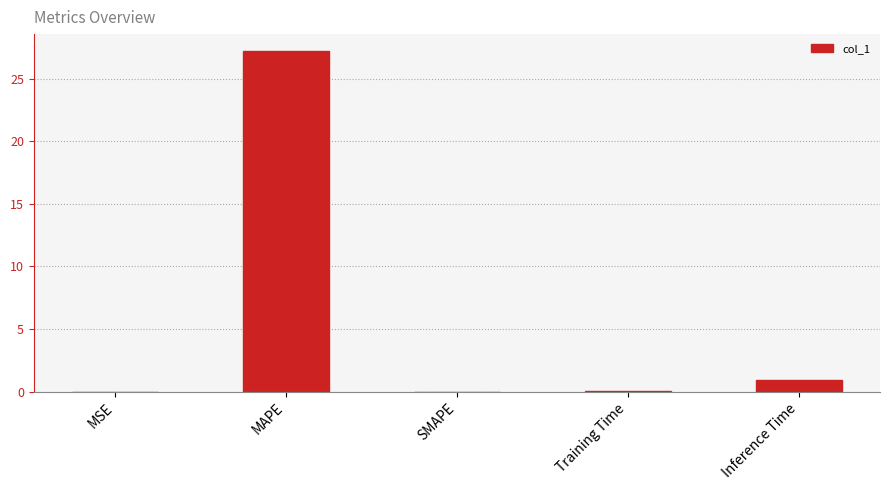

At which category does the chart reach its peak across all series?

MAPE